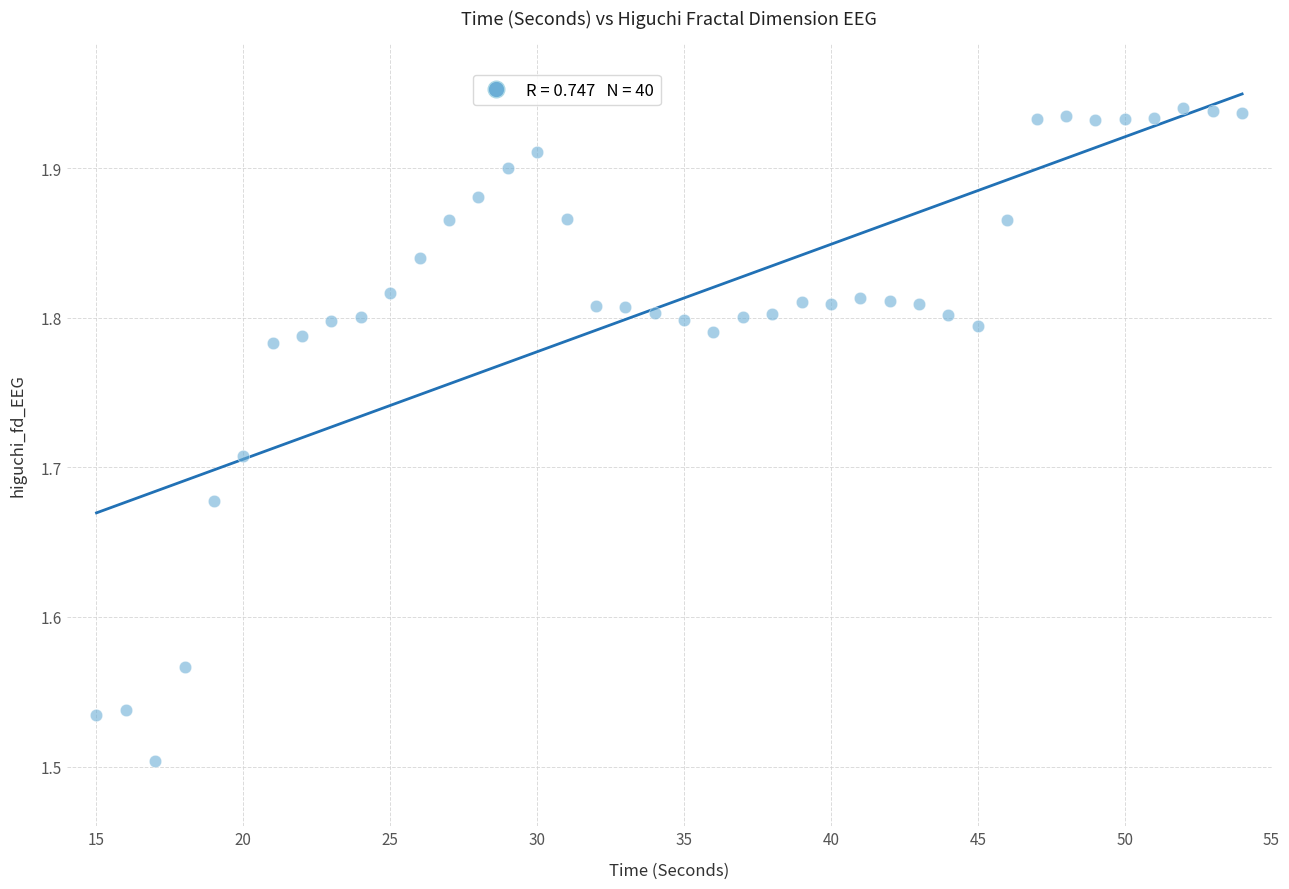

What is the range of Y values (max minus min)?

0.4